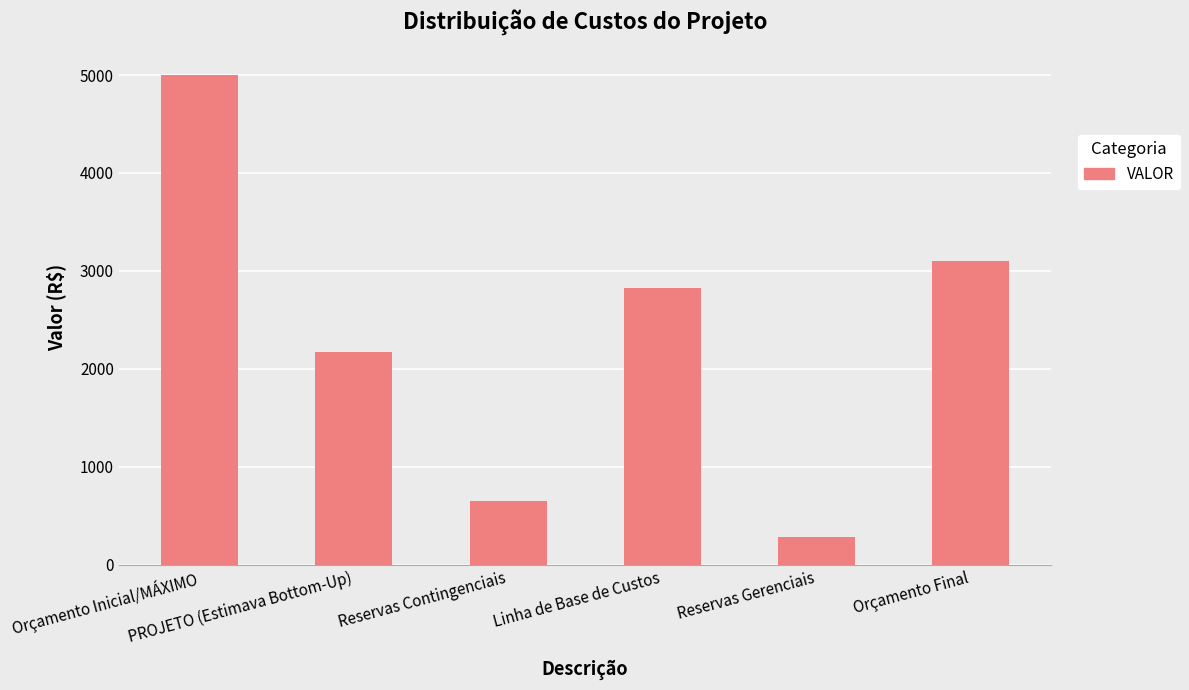

True or false: the data shows 2170.0 at PROJETO (Estimava Bottom-Up).

True